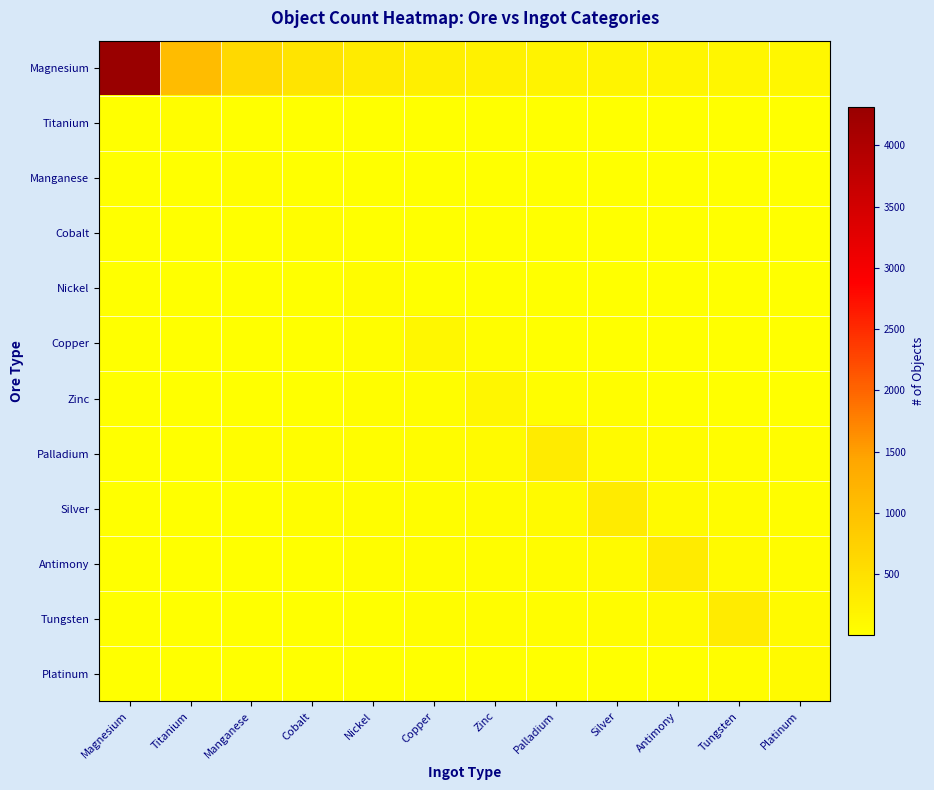

How many data points does each series have?

12